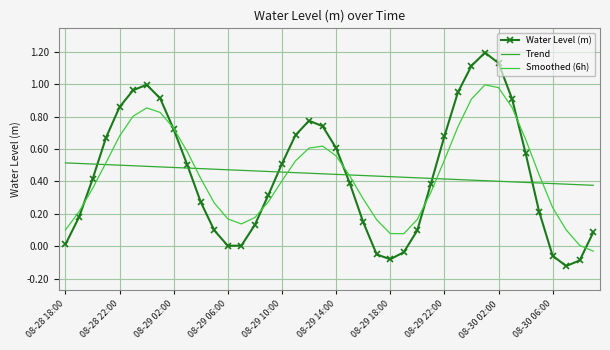

True or false: Water Level (m) has more than 2 interior local peaks.

True